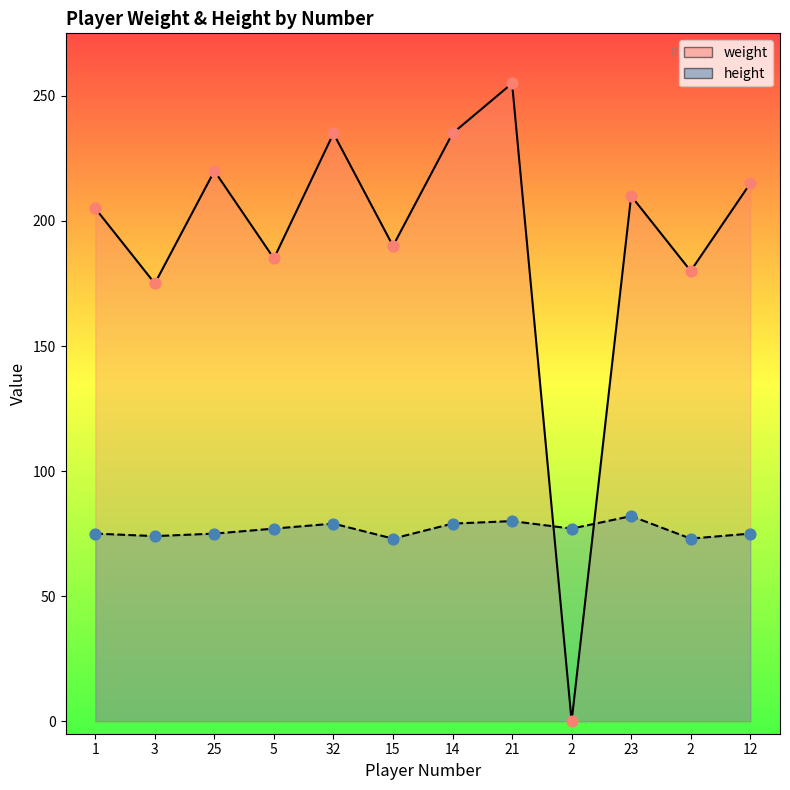

At which category is the sum across all series the highest?

21